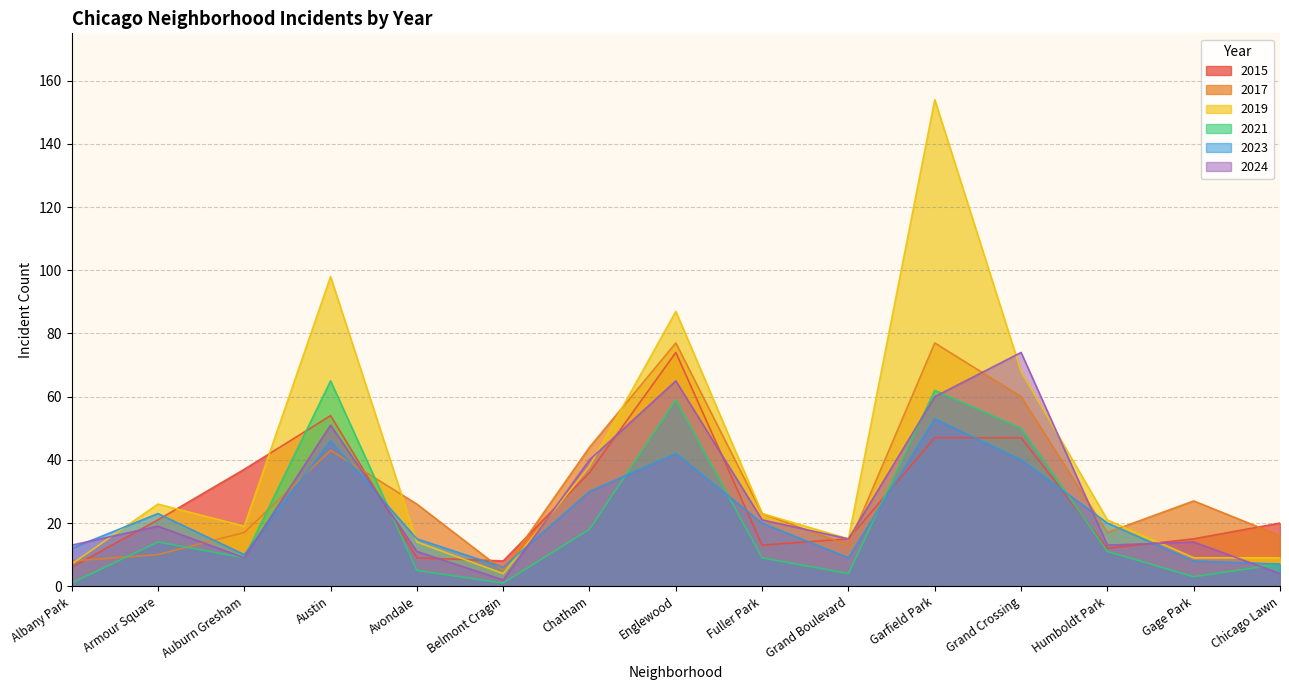

Does the chart display data point markers on the line(s)?

No